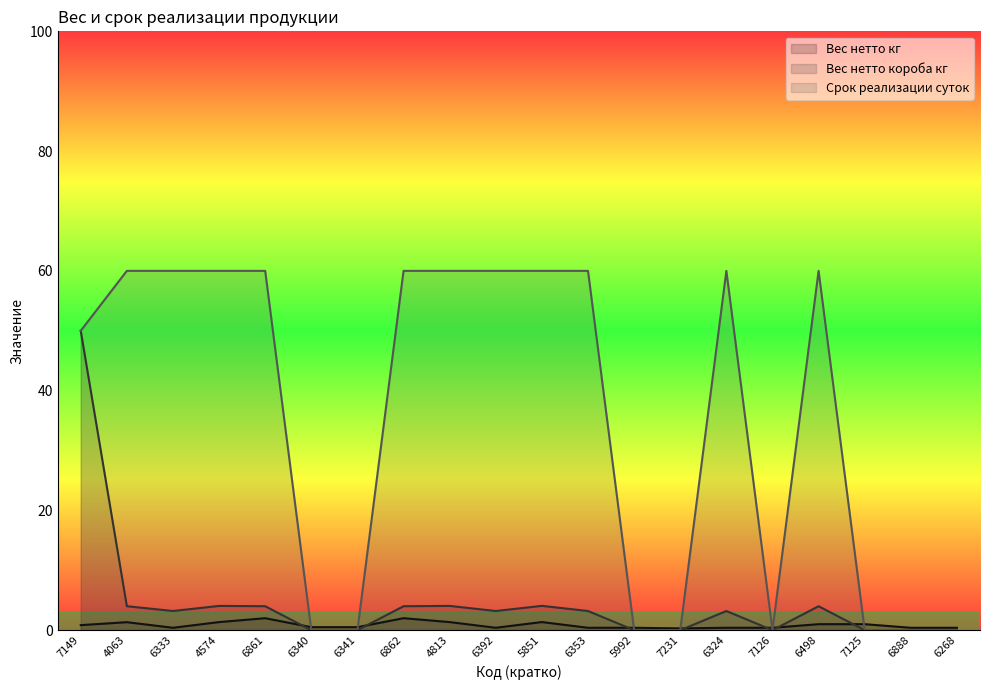

How many categories are shown in the chart?

20